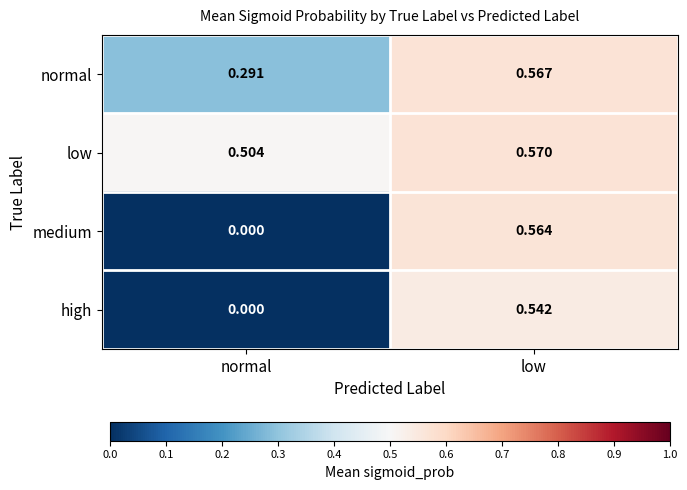

At which label is high closest to 0?

normal